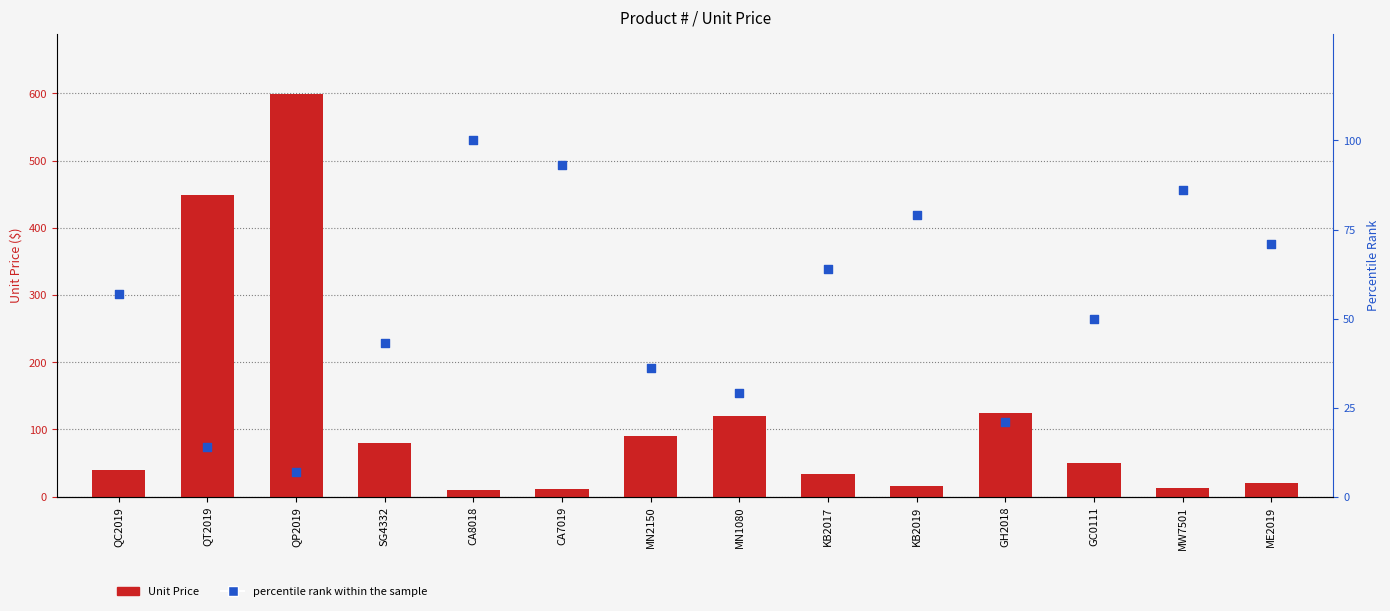

Which series contains the lowest Y value?

percentile rank within the sample